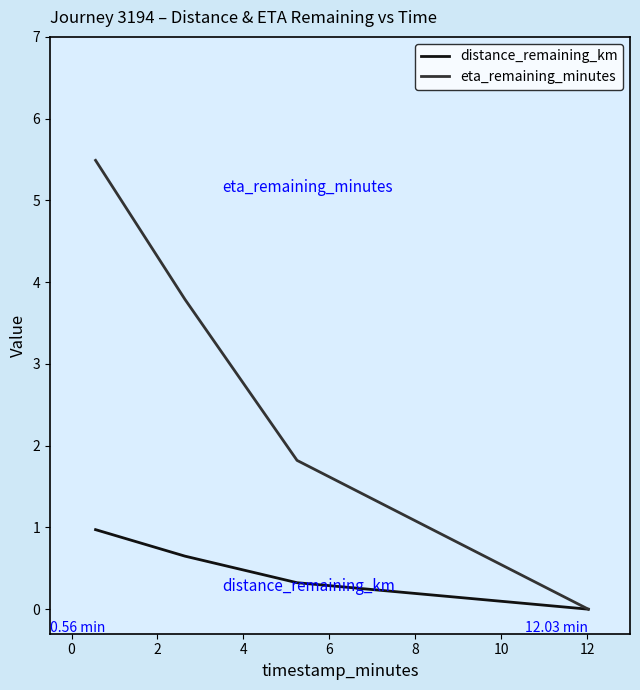

True or false: eta_remaining_minutes has more than 1 interior local peaks.

False